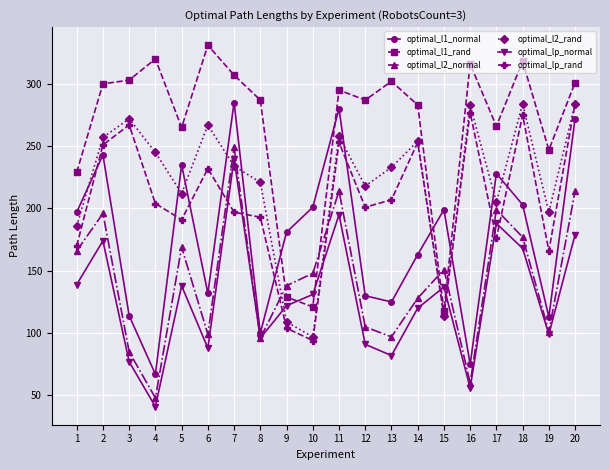

How many interior local peaks does the optimal_l2_rand series have?

6